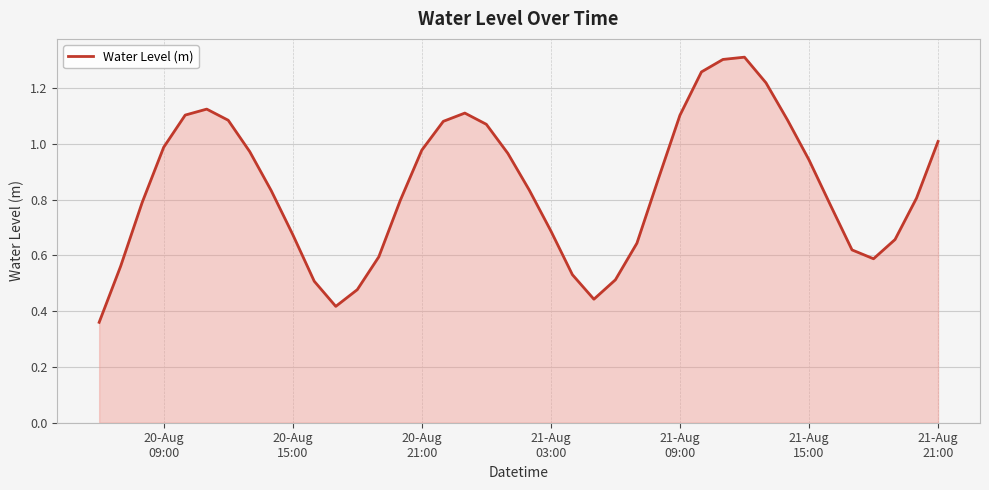

What is the average value?

0.8